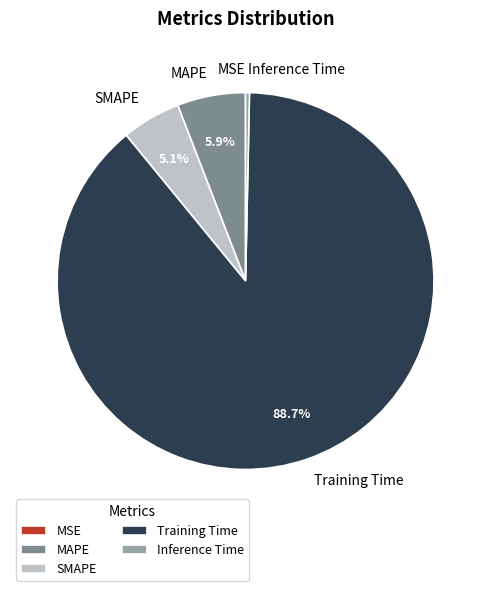

To the nearest percent, what is the difference between the largest and smallest slice percentages?

89%